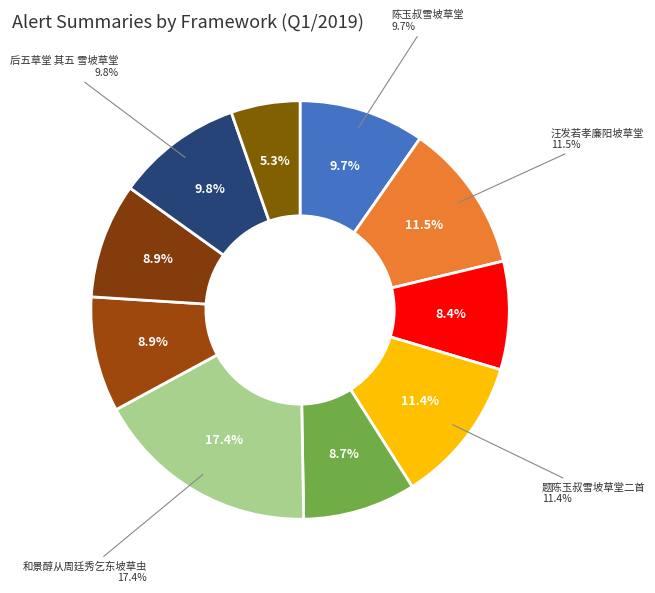

Combined, what portion of the pie is 和景醇从周廷秀乞东坡草虫 and 酌嵩坡草堂值雨呈高霞居?

26.1%